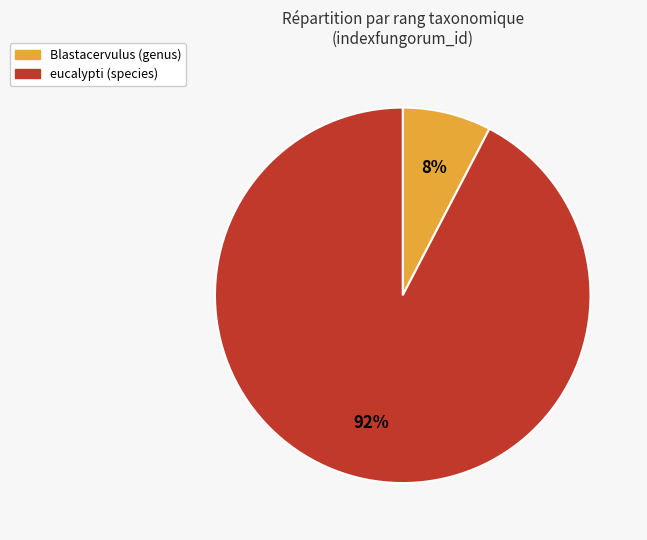

To the nearest percent, what is the average slice percentage?

50%